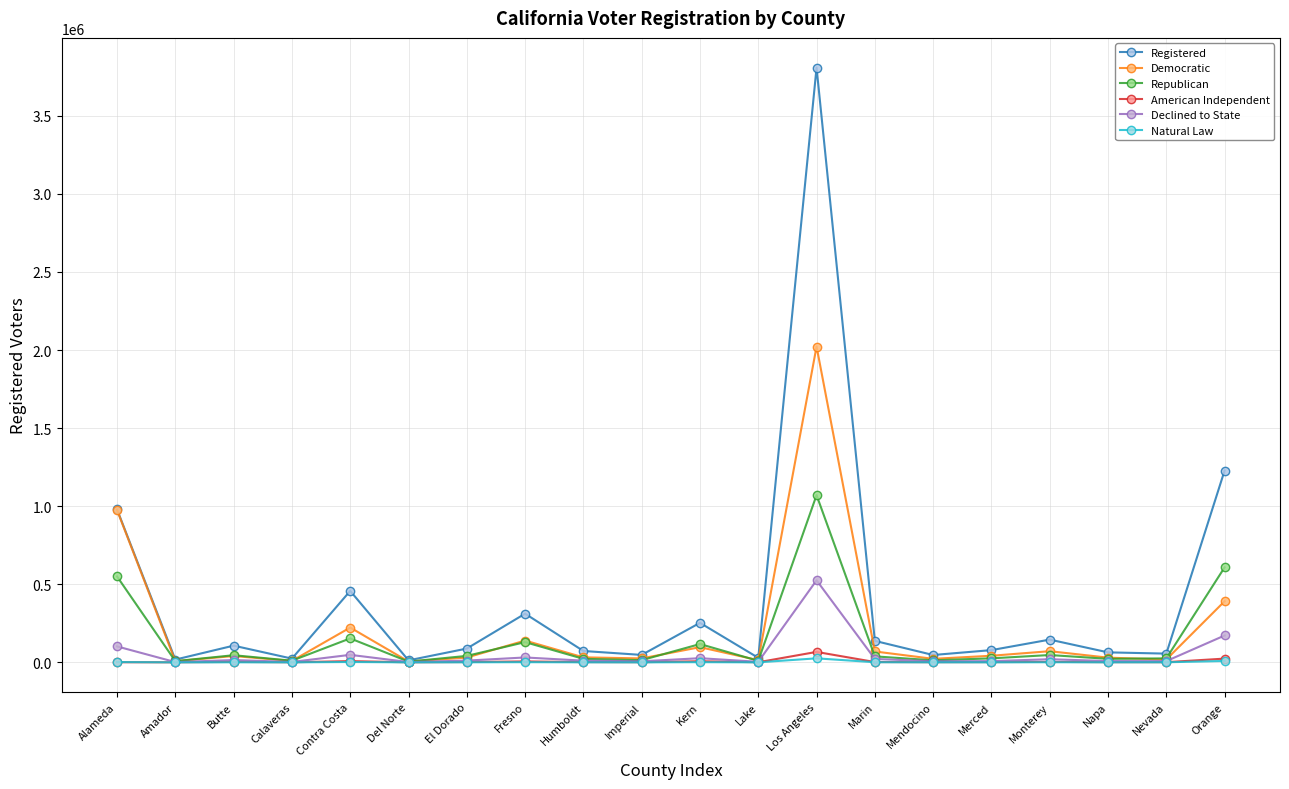

What is the sum of all Democratic values?

4268277